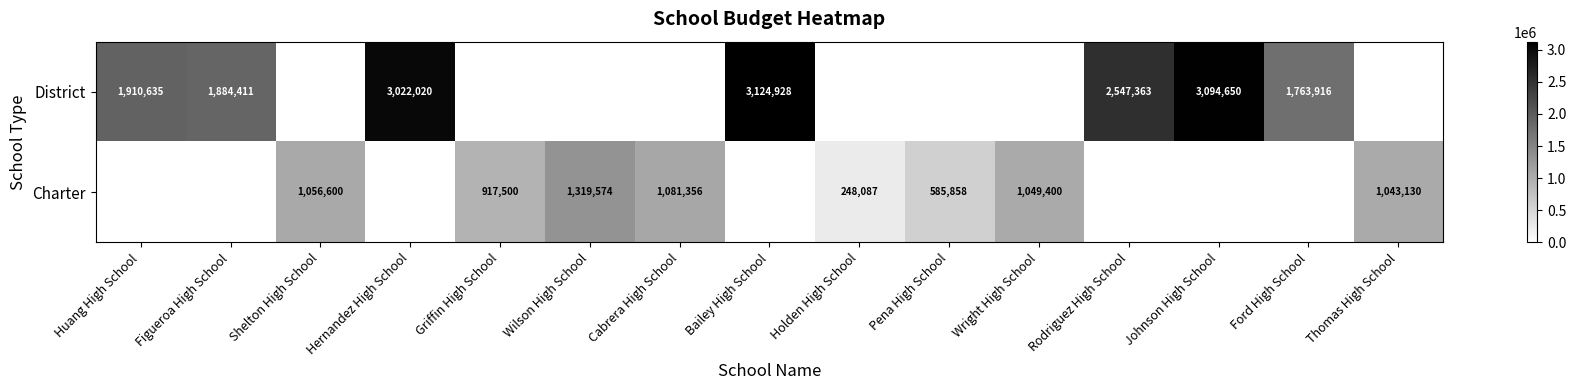

What is the difference between the Charter values at Cabrera High School and Wright High School?

31956